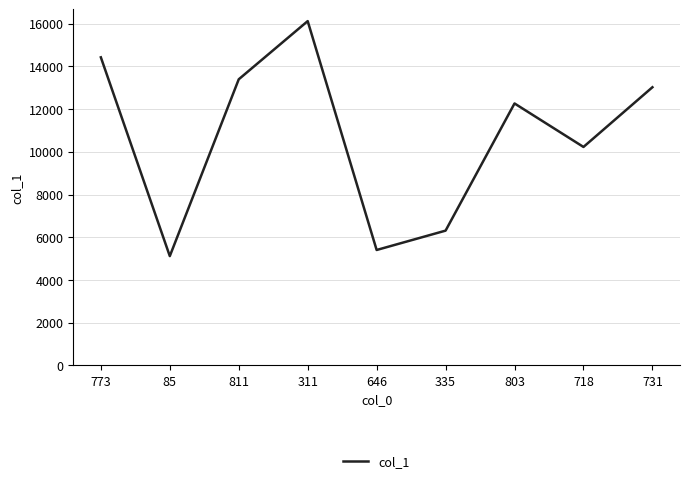

Where is the first local maximum?

311